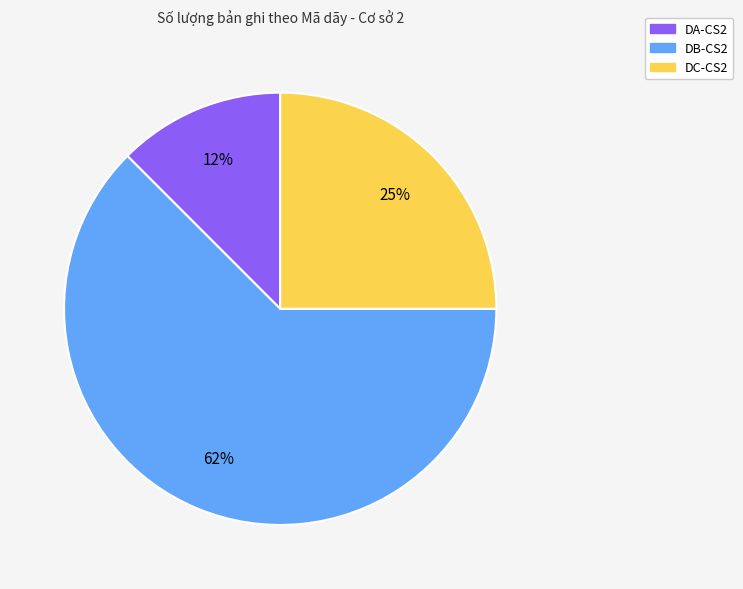

How many slices are in this pie chart?

3